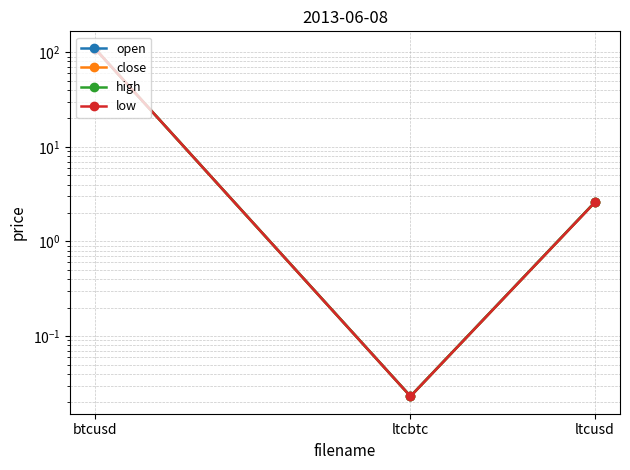

Which series has the widest spread of values?

close